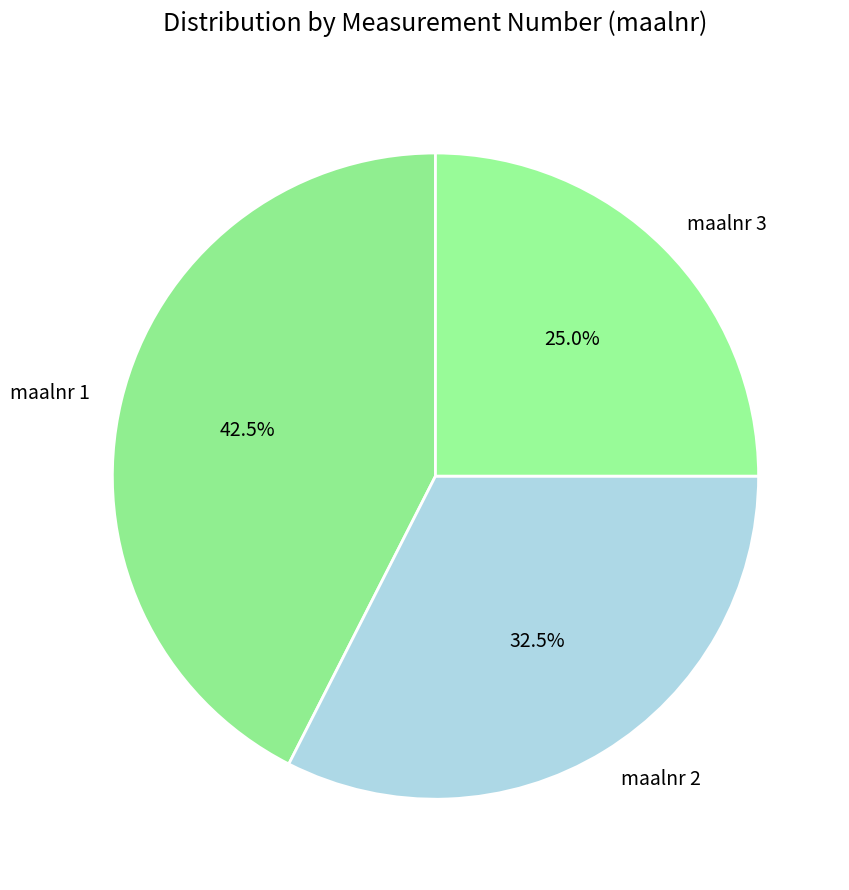

Count the number of slices in the pie.

3